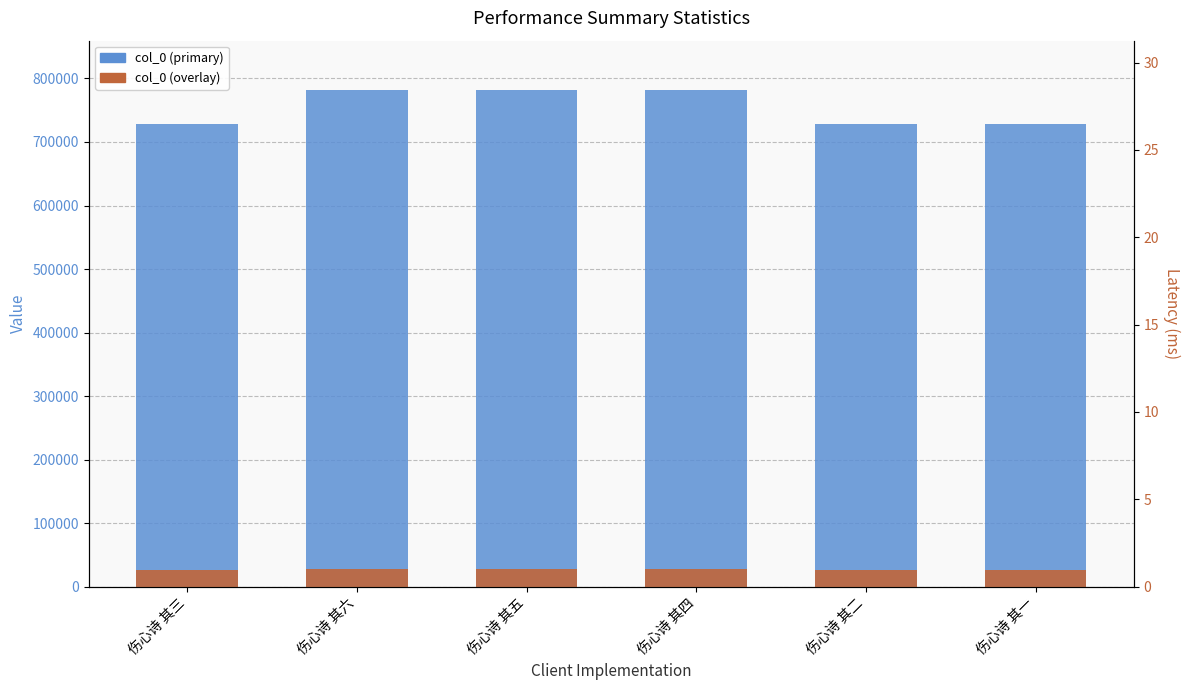

The col_0 (overlay) series shows 16007.4 at 伤心诗 其六. True or false?

False